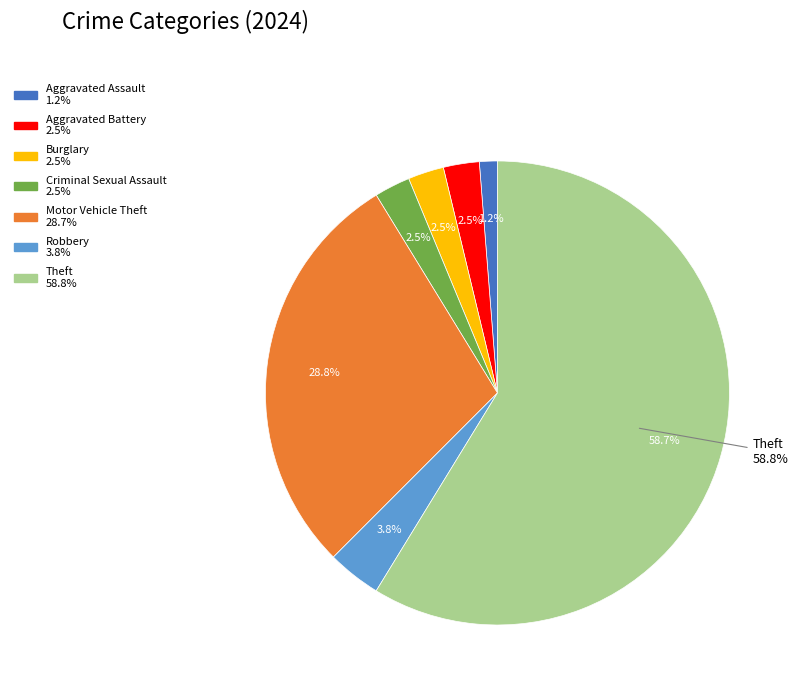

To the nearest percent, what is the difference between the Criminal Sexual Assault and Motor Vehicle Theft slice percentages?

26%